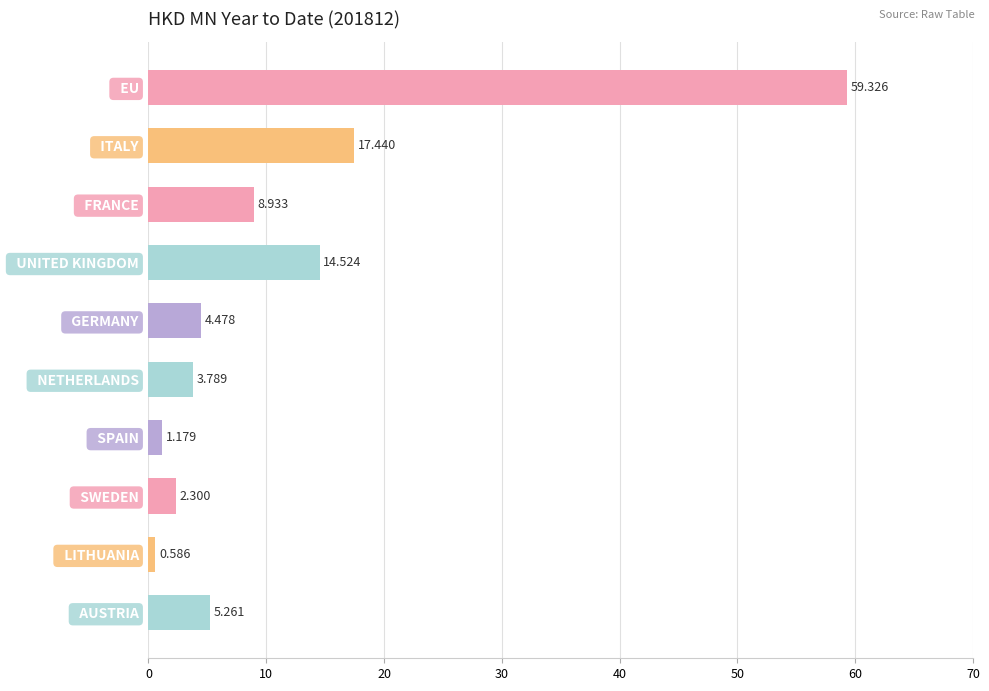

Between   LITHUANIA and   GERMANY, which is larger?

  GERMANY